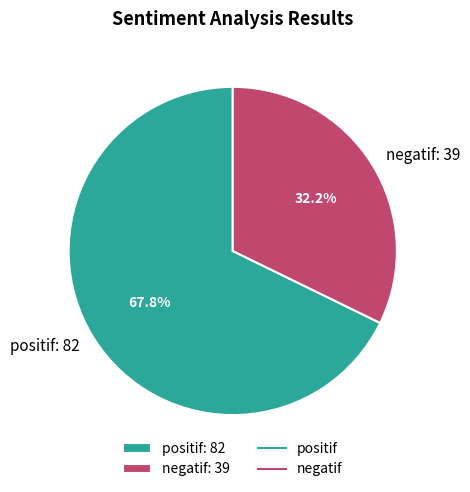

To the nearest percent, what is the average slice percentage?

50%